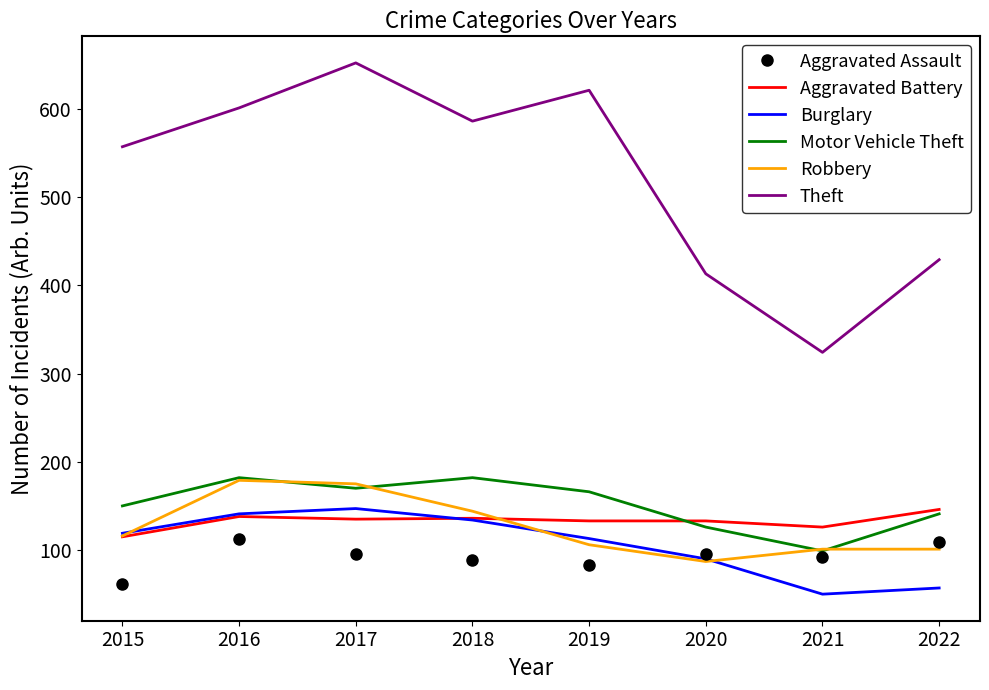

At which category does Motor Vehicle Theft reach its first local peak?

2016